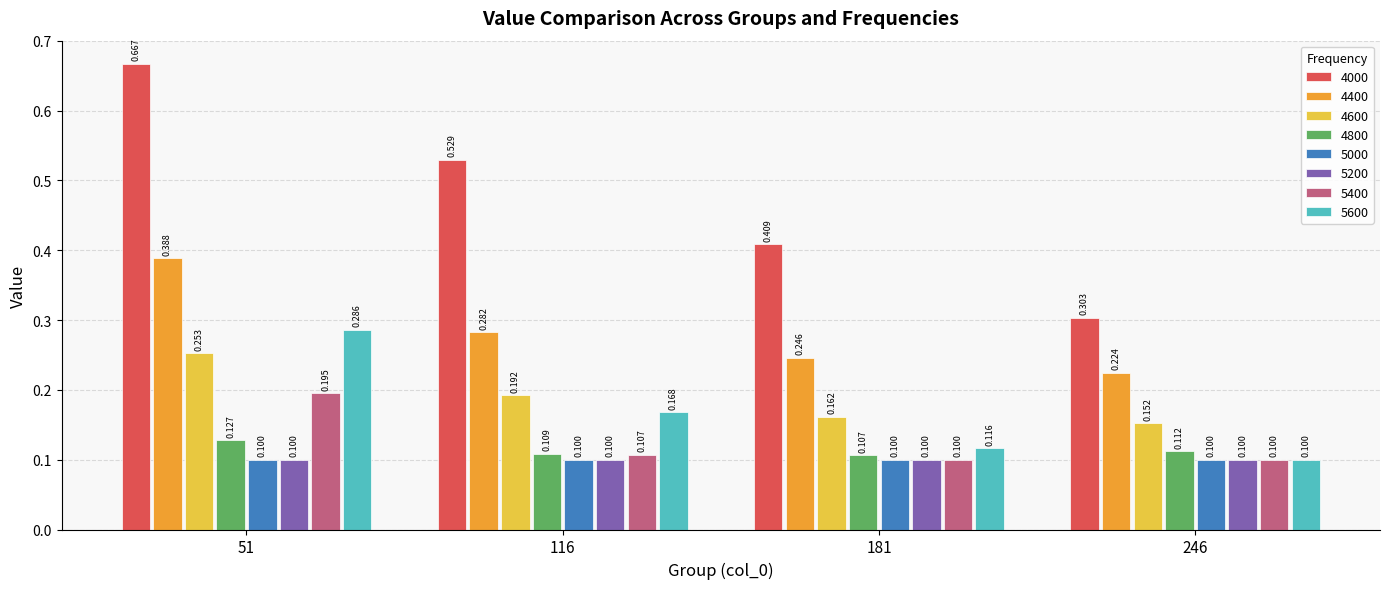

Which series has the largest range (max minus min)?

4000